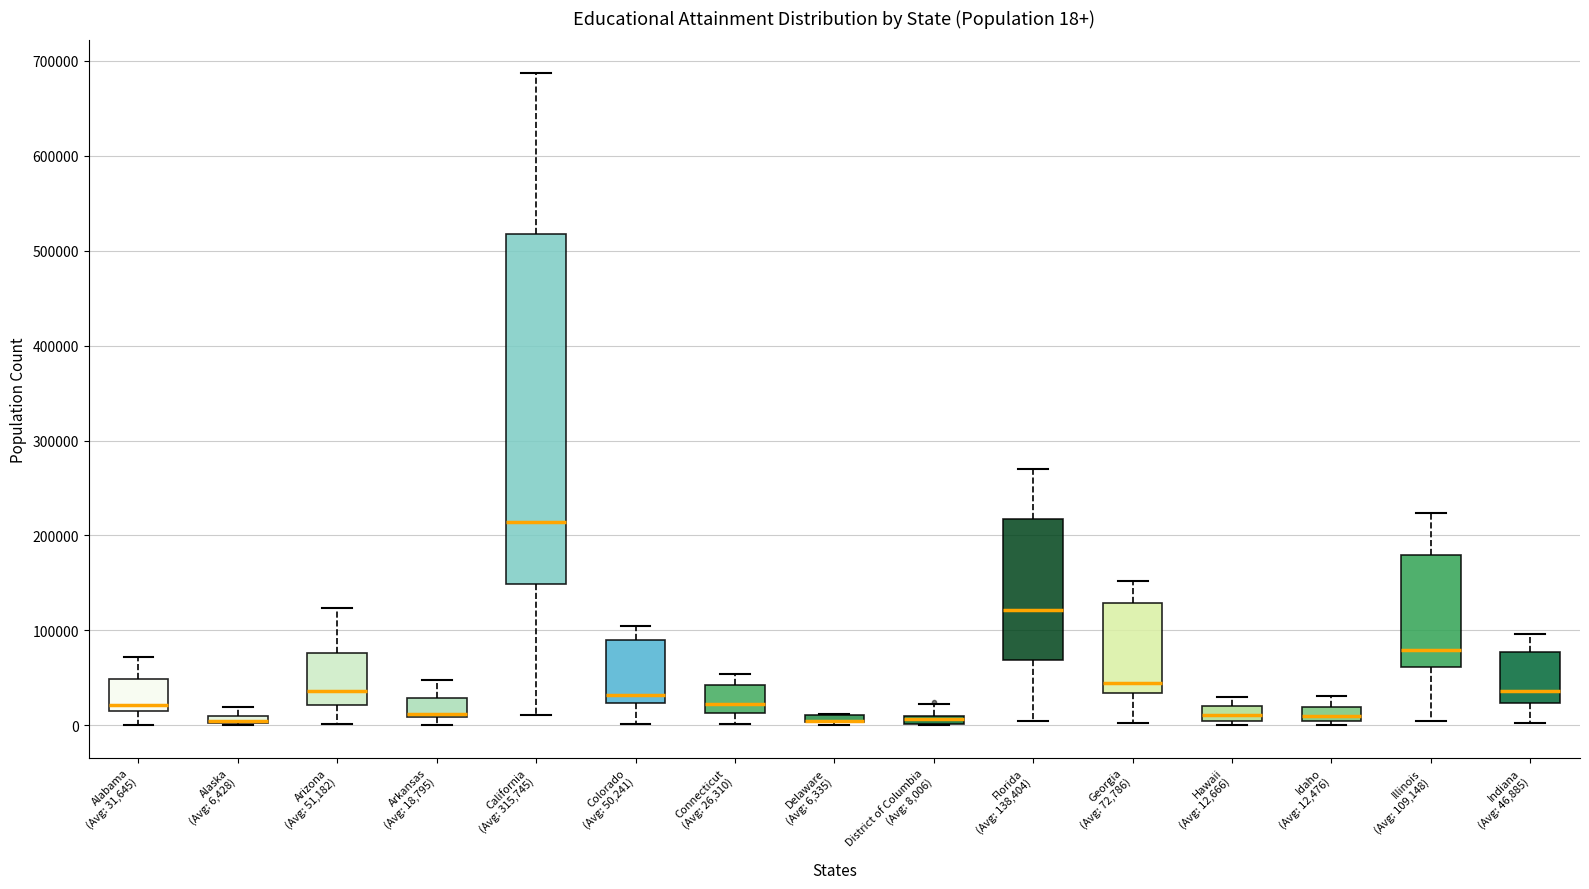

Comparing the boxes themselves (not the whiskers), which one is the tallest?

California (Avg: 315,745)